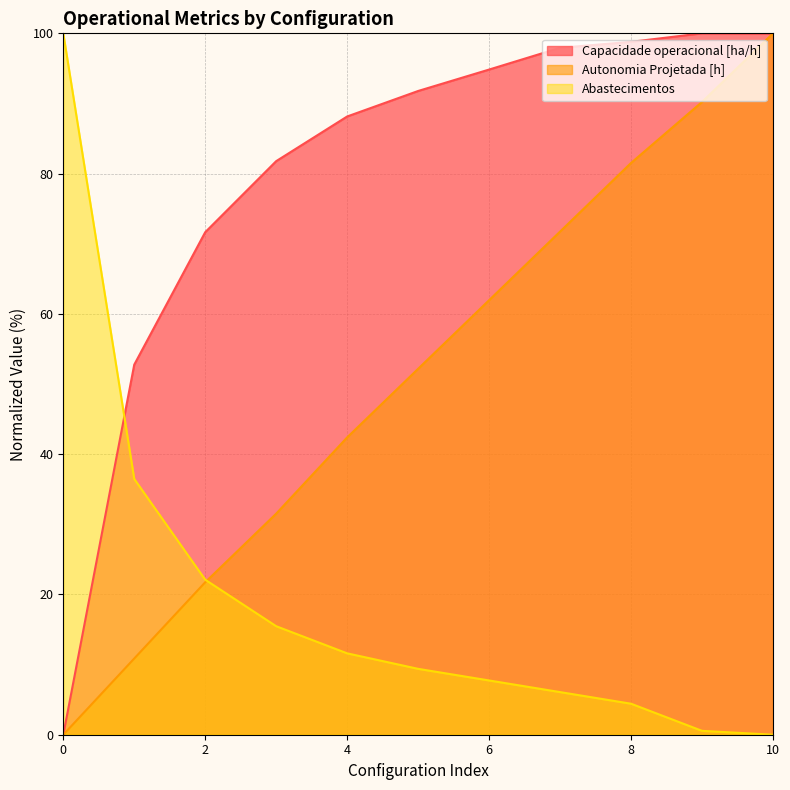

Reading left to right, list all the values displayed in this chart.

Capacidade operacional [ha/h]: 0=0.0	1=52.8	2=71.6	3=81.8	4=88.1	5=91.8	6=94.8	7=97.9	8=98.8	9=100.0	10=100.0
Autonomia Projetada [h]: 0=0.0	1=10.9	2=21.7	3=31.5	4=42.4	5=52.2	6=62.0	7=71.7	8=81.5	9=90.2	10=100.0
Abastecimentos: 0=100.0	1=36.5	2=22.1	3=15.5	4=11.6	5=9.4	6=7.7	7=6.1	8=4.4	9=0.6	10=0.0